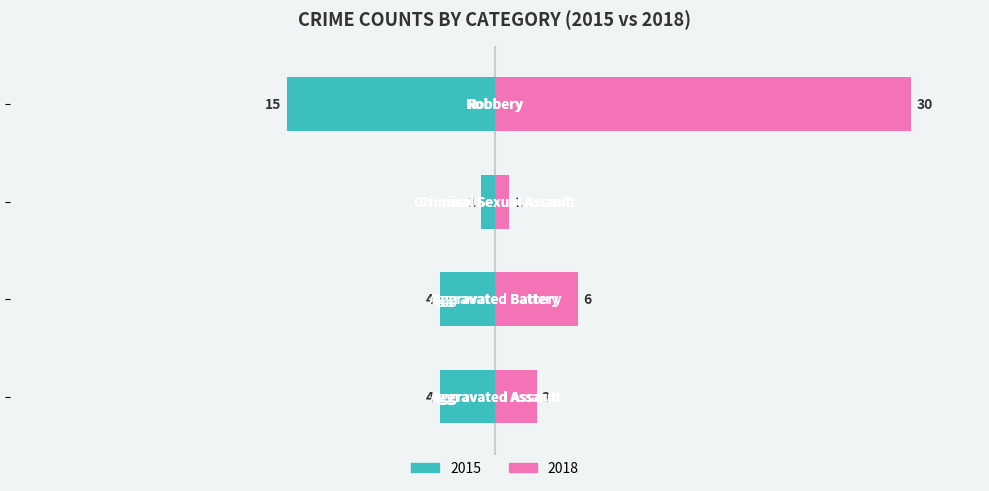

What is the label of the 2nd bar from the right?

Criminal Sexual Assault